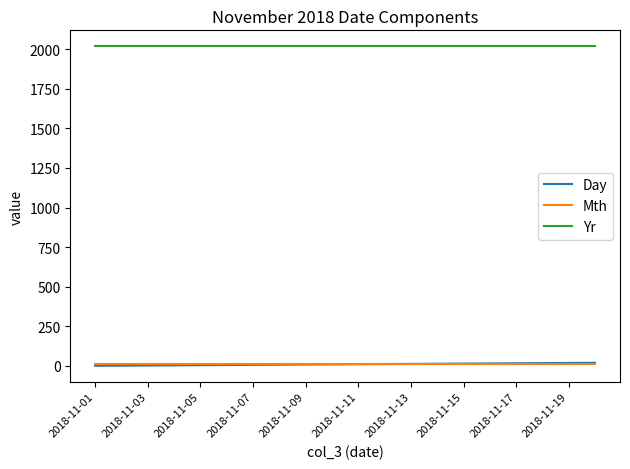

Which series has the largest total across all categories?

Yr